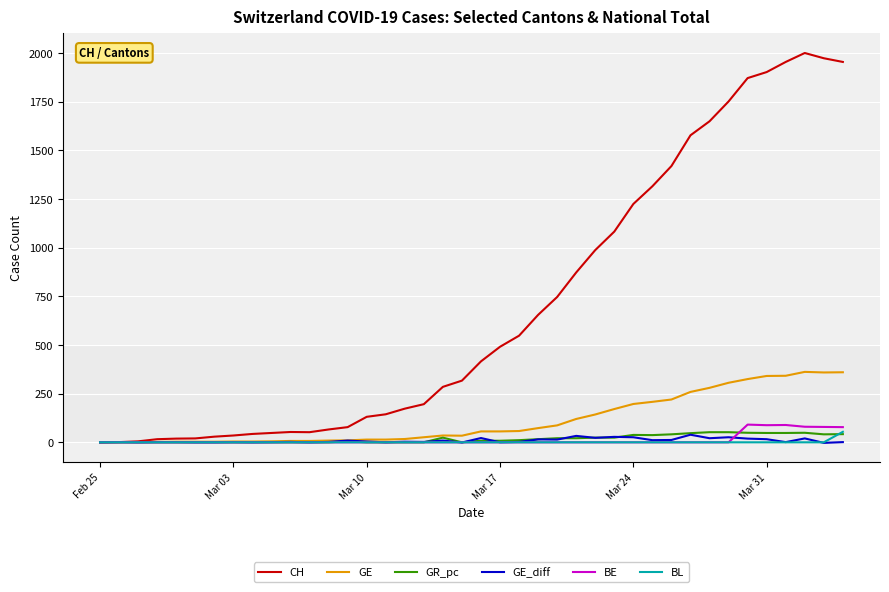

True or false: GE has more than 0 points higher than both neighbors.

True